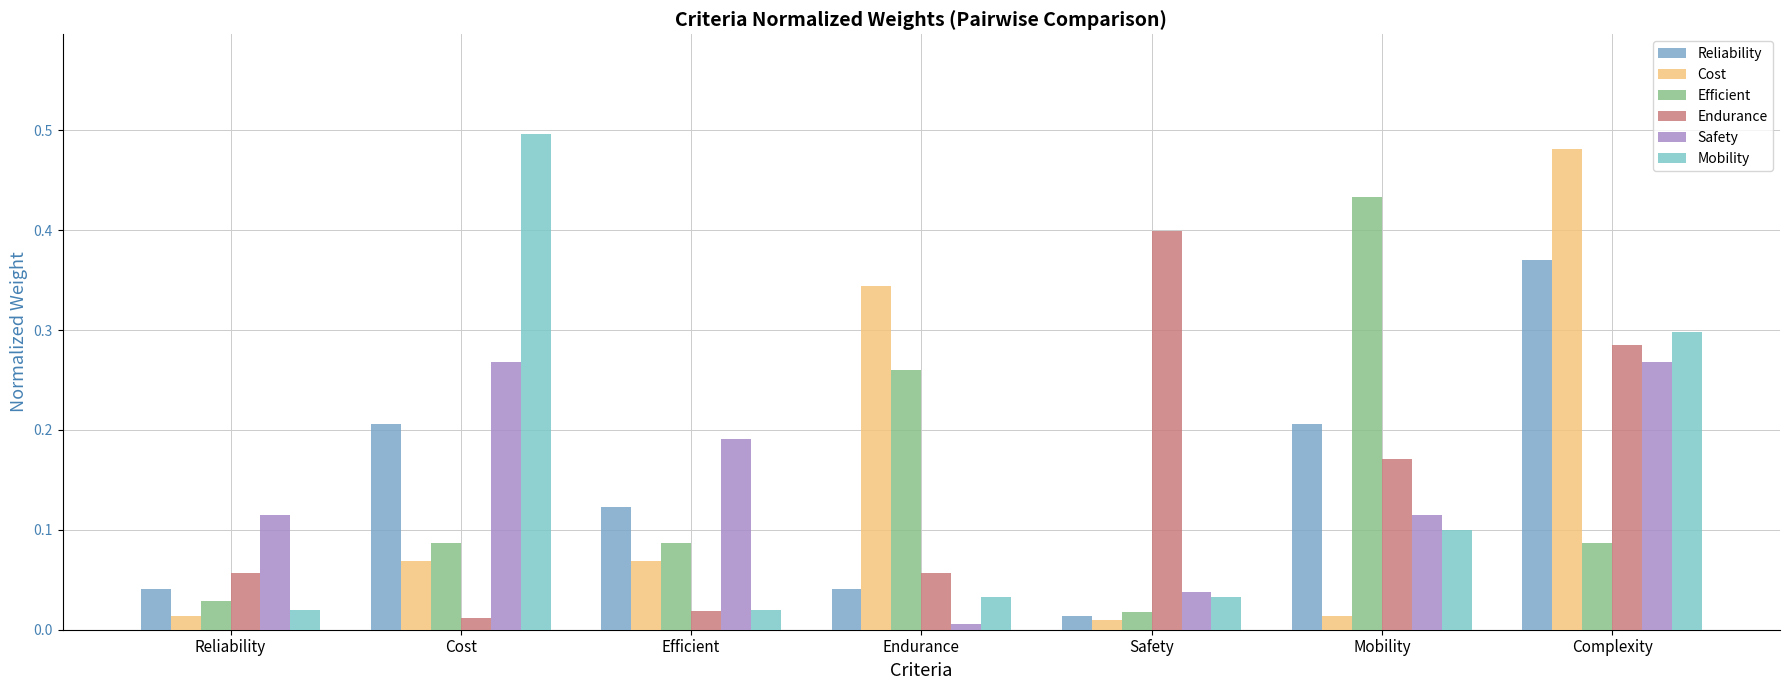

What is the highest value of the Efficient series?

0.4